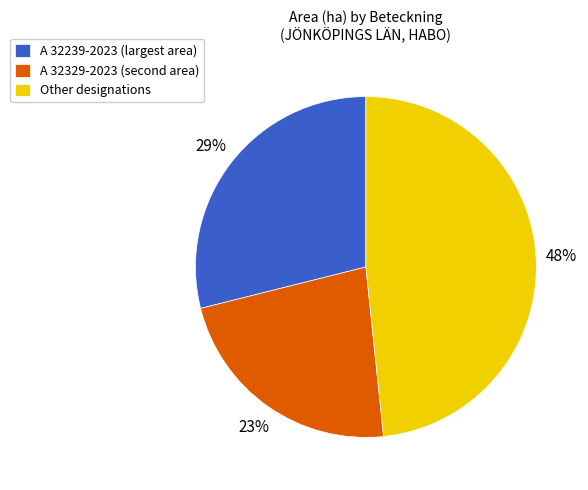

Is the sum of Other designations and A 32239-2023 (largest area) greater than half?

Yes